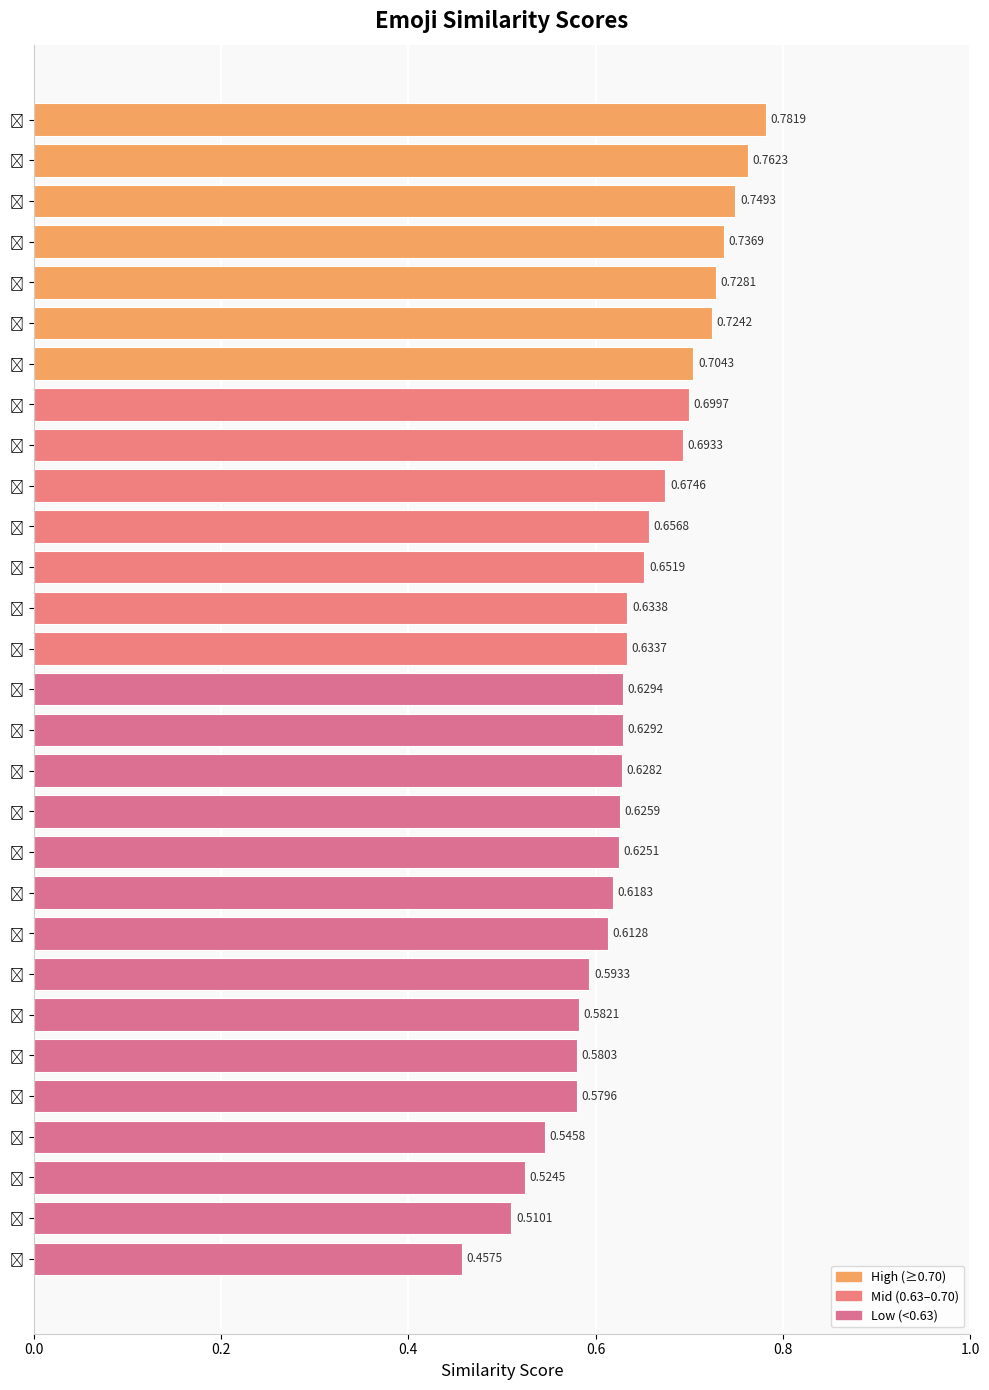

What is the difference between the second highest and minimum values?

0.3